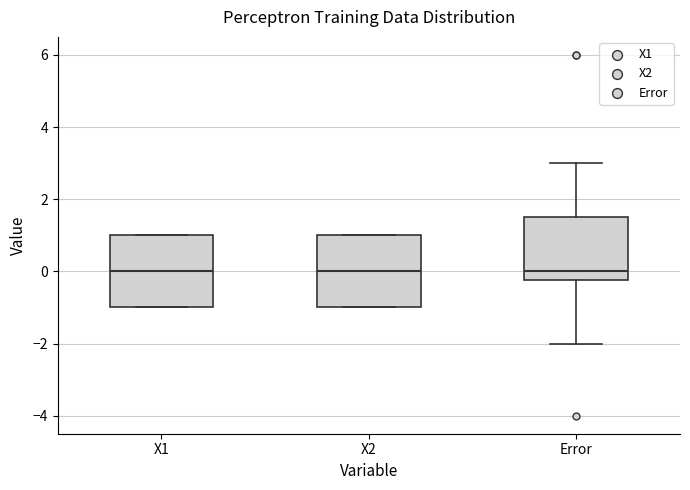

Reading left to right, transcribe this box plot: for each box, give where its median line is, the range the box spans, and where its two whiskers end, as read against the y-axis. The values are not printed on the chart, so give them approximately, as read against the axis.

X1: median 0.0, box -1.0 to 1.0, whiskers -1.0 to 1.0
X2: median 0.0, box -1.0 to 1.0, whiskers -1.0 to 1.0
Error: median 0.0, box -0.2 to 1.6, whiskers -2.0 to 3.0